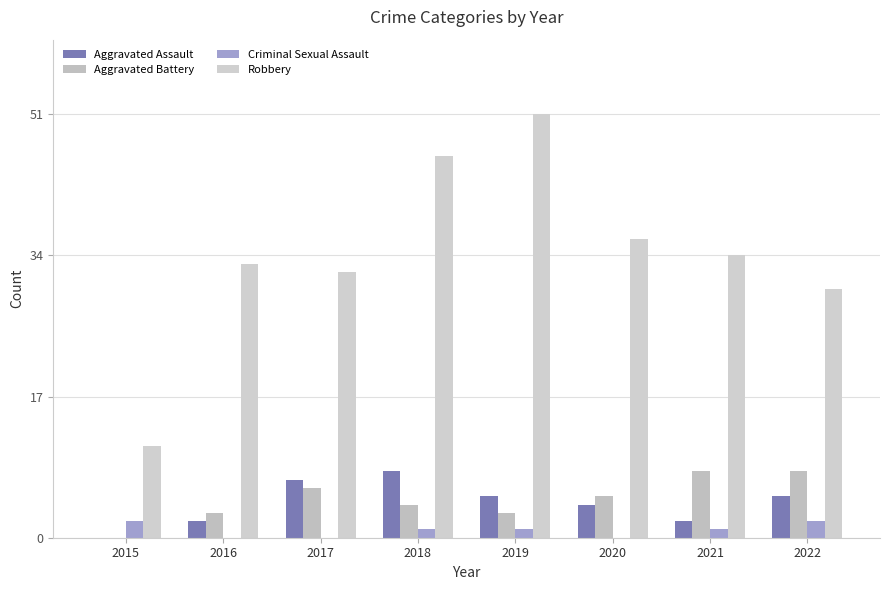

Reading left to right, transcribe all the data shown in this chart.

Aggravated Assault: 2015=0	2016=2	2017=7	2018=8	2019=5	2020=4	2021=2	2022=5
Aggravated Battery: 2015=0	2016=3	2017=6	2018=4	2019=3	2020=5	2021=8	2022=8
Criminal Sexual Assault: 2015=2	2016=0	2017=0	2018=1	2019=1	2020=0	2021=1	2022=2
Robbery: 2015=11	2016=33	2017=32	2018=46	2019=51	2020=36	2021=34	2022=30